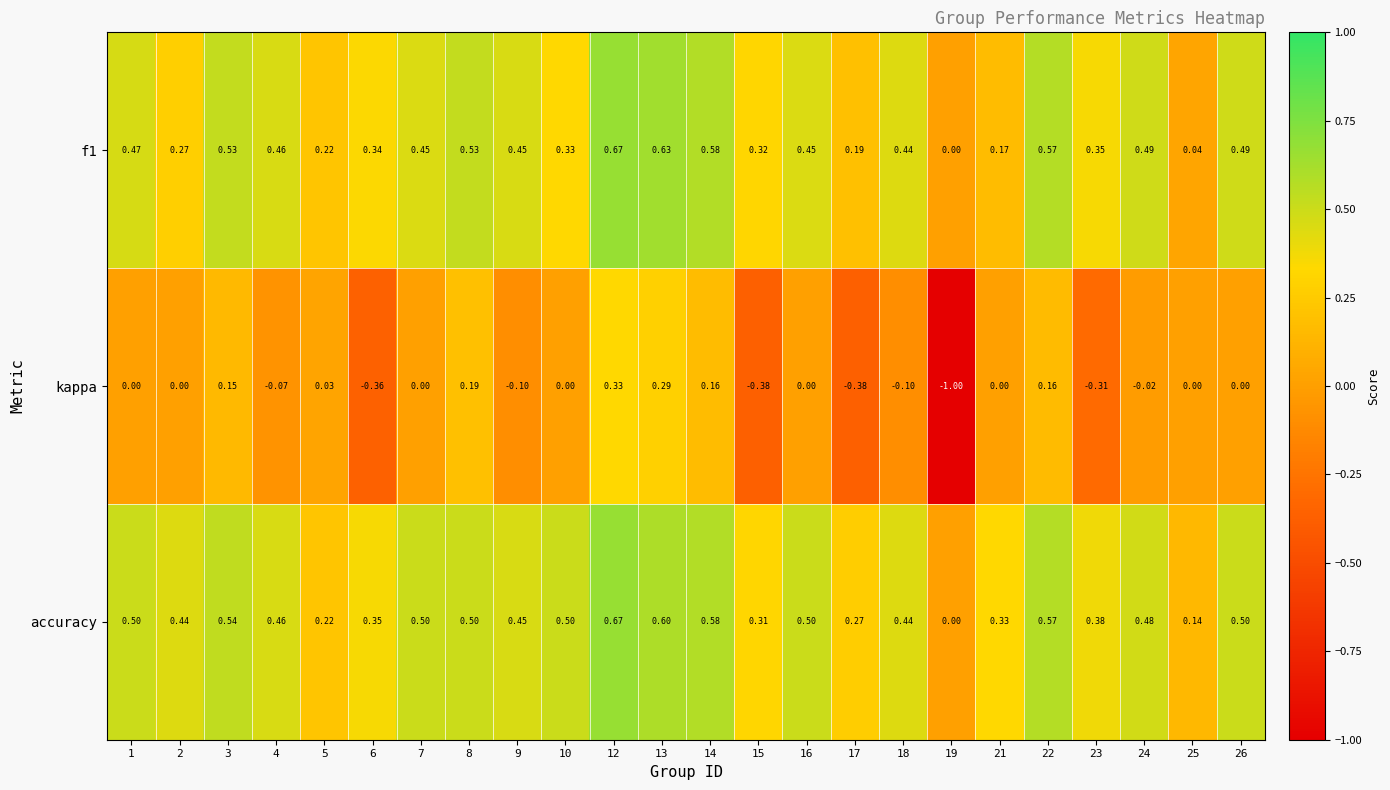

How many values in the f1 series exceed 0?

23